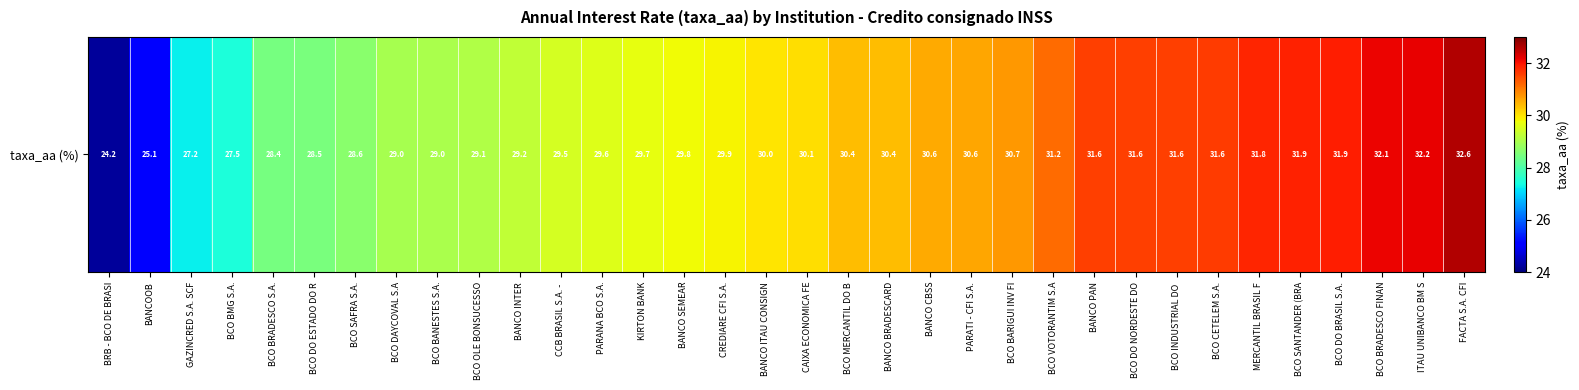

Which category has the lowest value across all series?

BRB - BCO DE BRASI